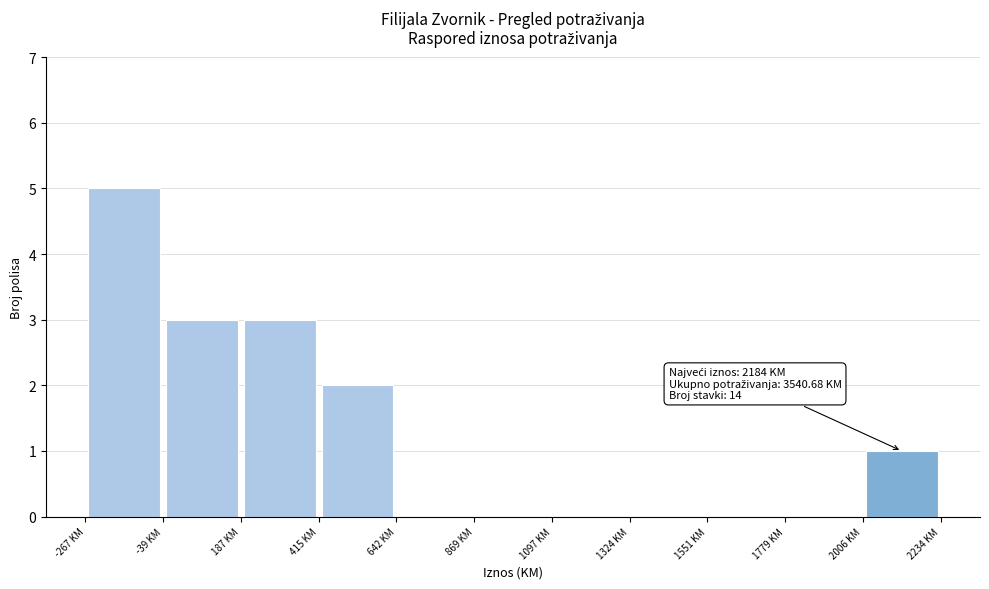

Which range on the x-axis has the tallest bar?

-250 to -50